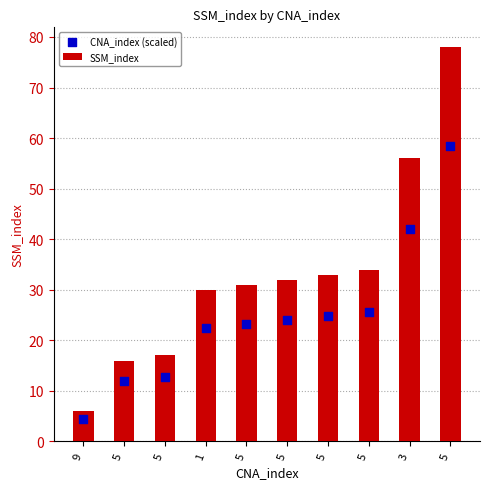

At how many categories does at least one series exceed 54?

2